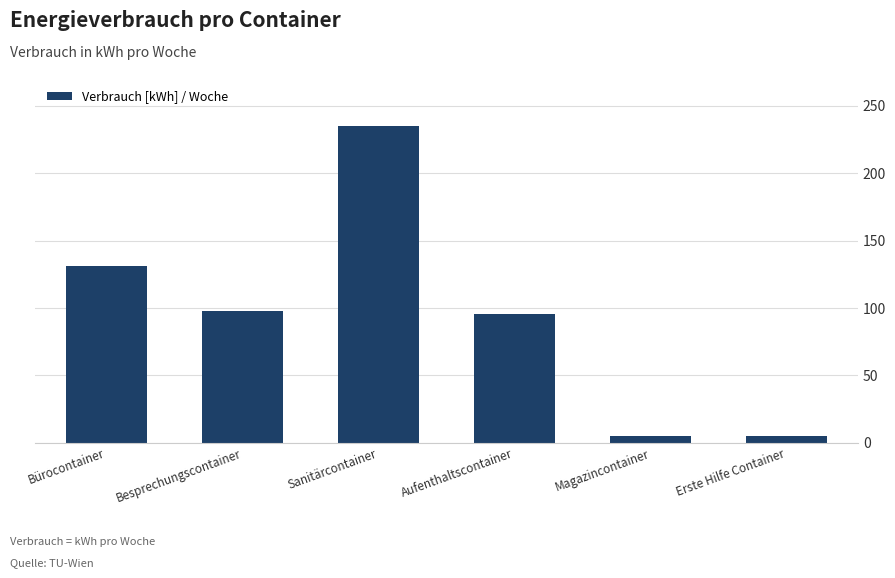

What is the ratio of the value at Aufenthaltscontainer to the value at Sanitärcontainer?

0.4